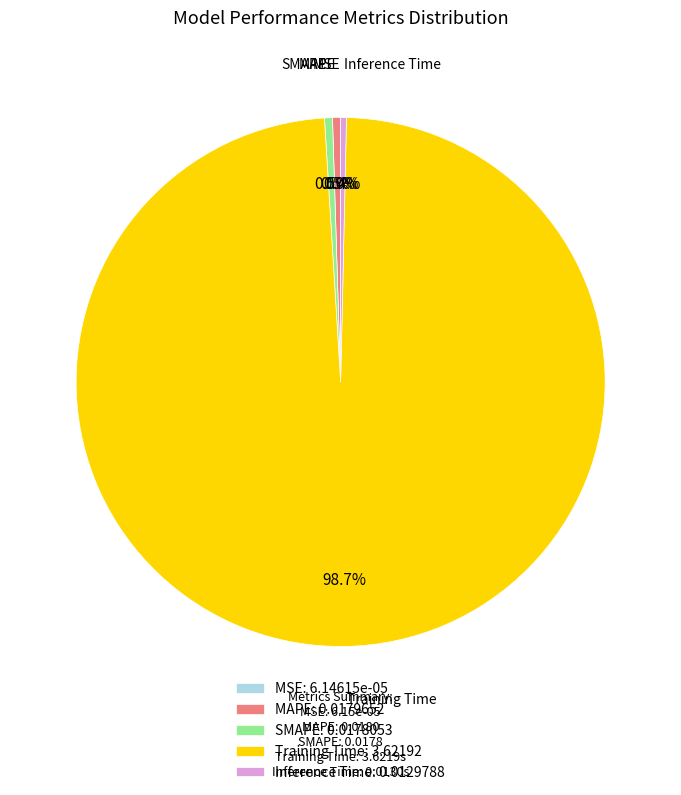

Do Training Time: 3.62192 and Inference Time: 0.0129788 together represent more than half of the pie?

Yes